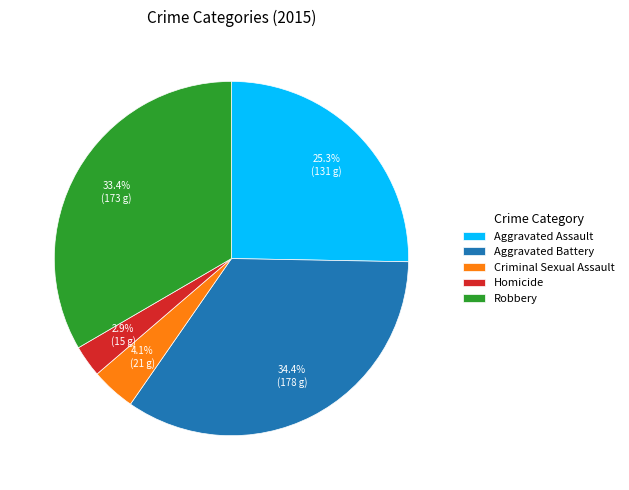

Which has a higher value, Criminal Sexual Assault or Robbery?

Robbery